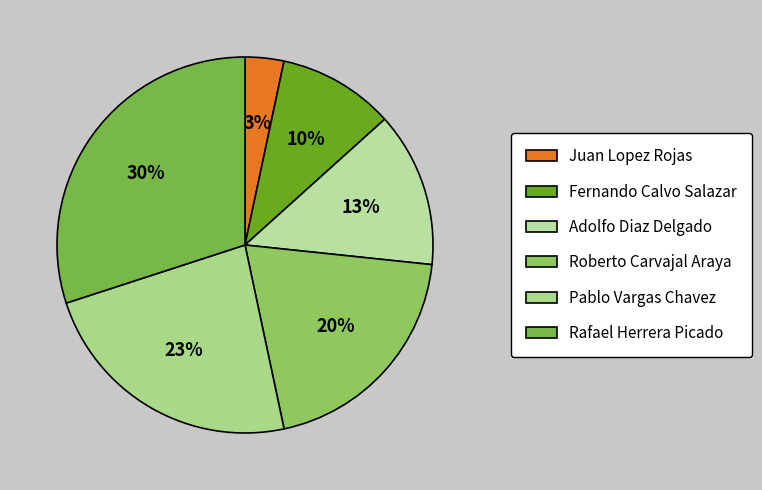

Does Rafael Herrera Picado represent more than half of the total?

No